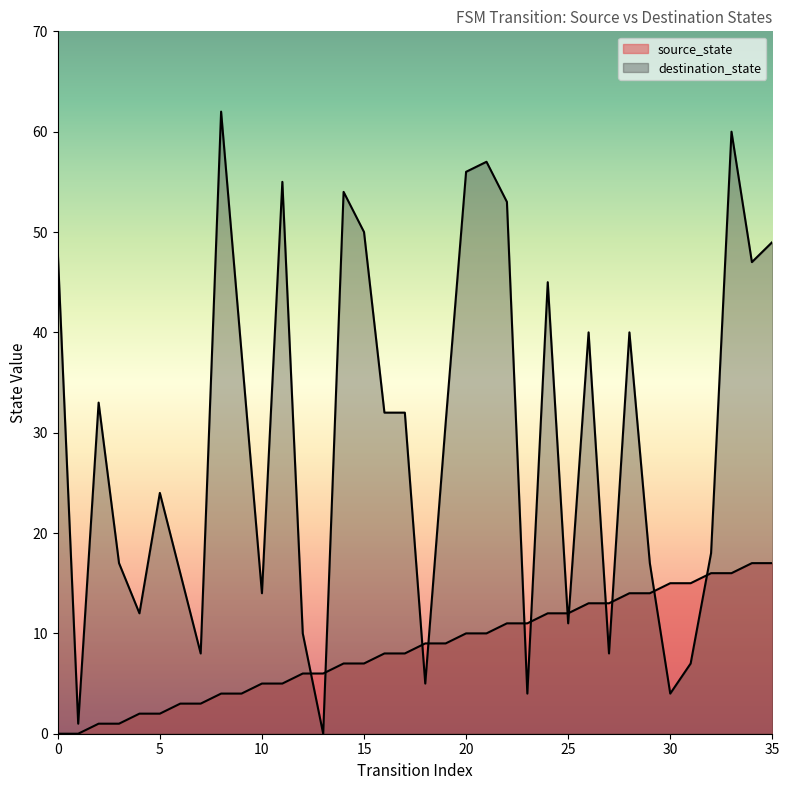

Which category has the lowest value in the destination_state series?

13